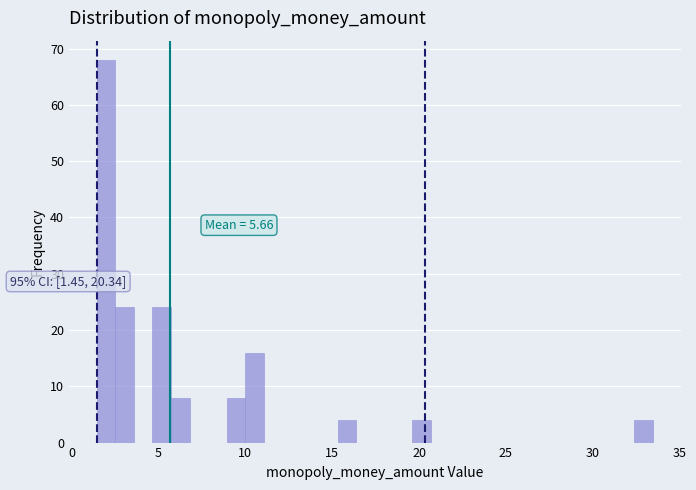

Read against the x-axis, roughly where is the centre of the tallest bar?

2.0